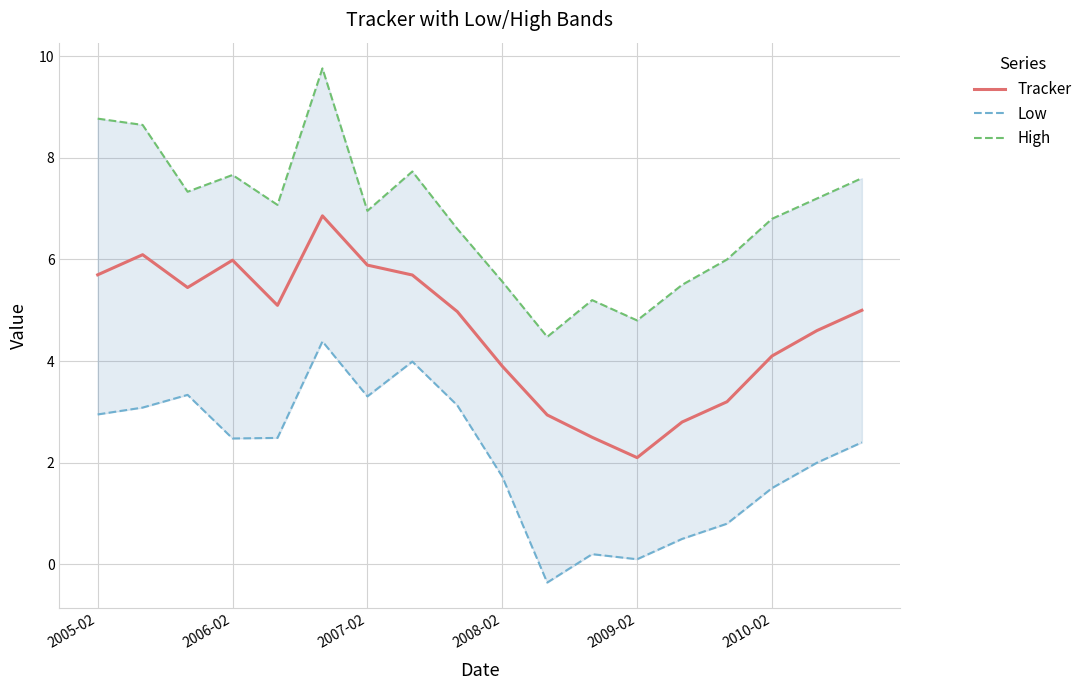

What is the maximum value shown in the chart?

9.8